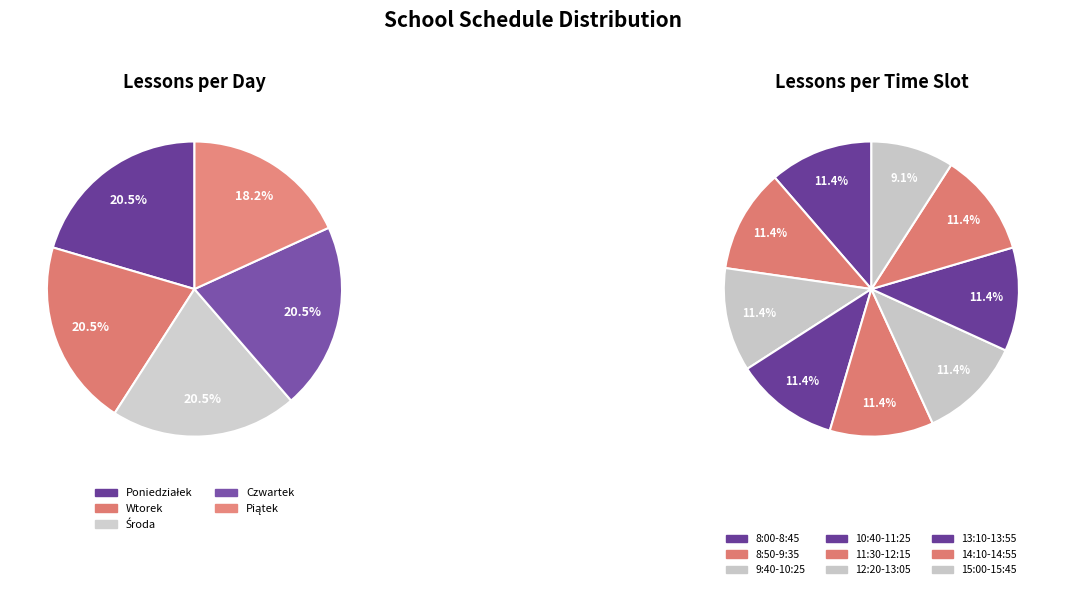

Is it true that 8:00-8:45 is 11% of the pie?

True